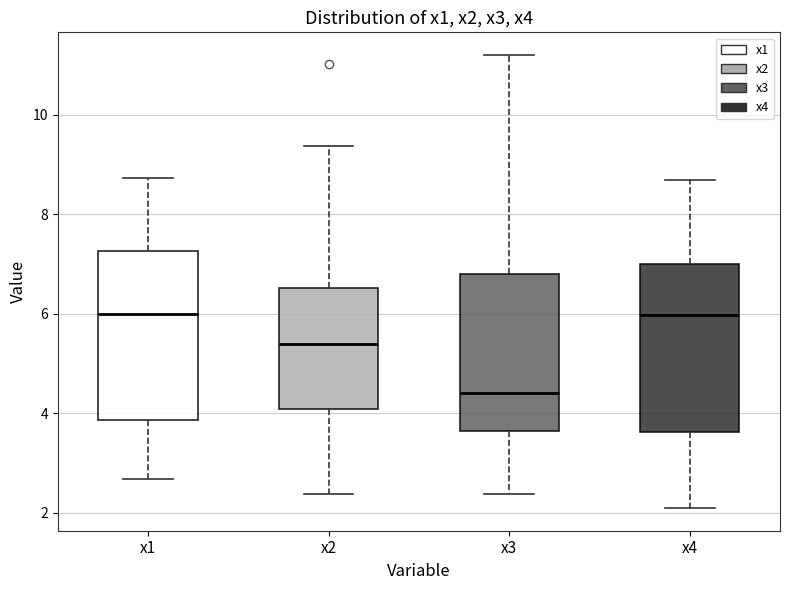

Reading left to right, transcribe this box plot: for each box, give where its median line is, the range the box spans, and where its two whiskers end, as read against the y-axis. The values are not printed on the chart, so give them approximately, as read against the axis.

x1: median 6.0, box 3.8 to 7.2, whiskers 2.6 to 8.8
x2: median 5.4, box 4.0 to 6.6, whiskers 2.4 to 9.4
x3: median 4.4, box 3.6 to 6.8, whiskers 2.4 to 11.2
x4: median 6.0, box 3.6 to 7.0, whiskers 2.0 to 8.6